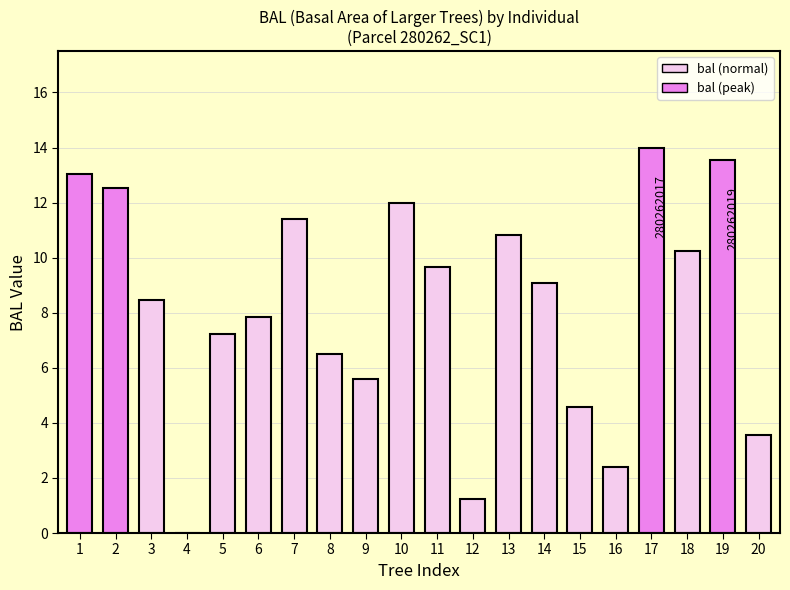

What is the average value?

8.2